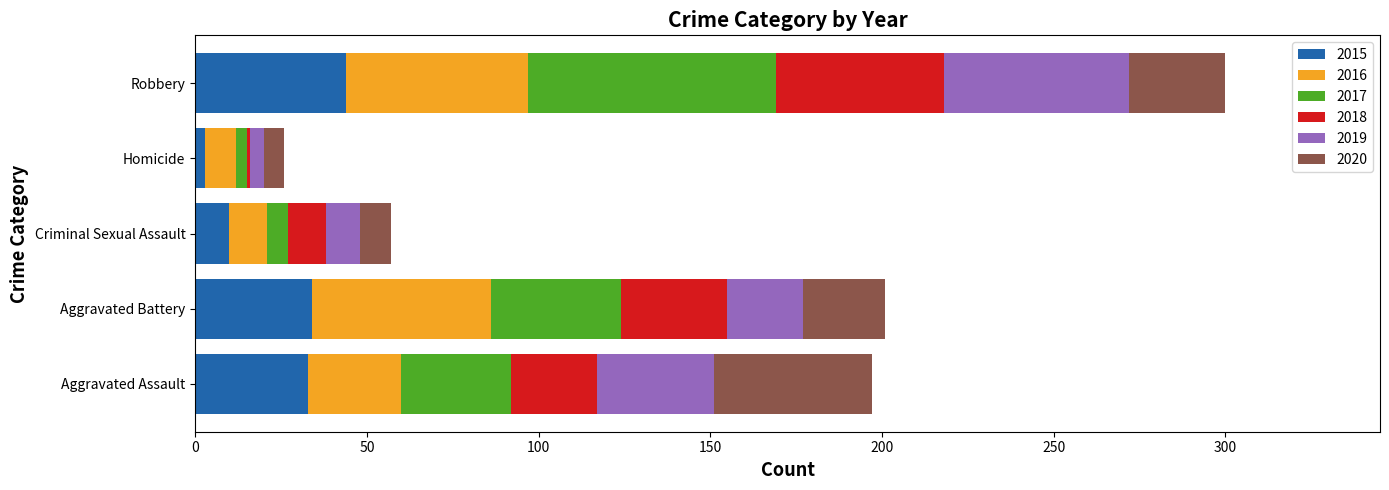

What is the highest value of the 2015 series?

44